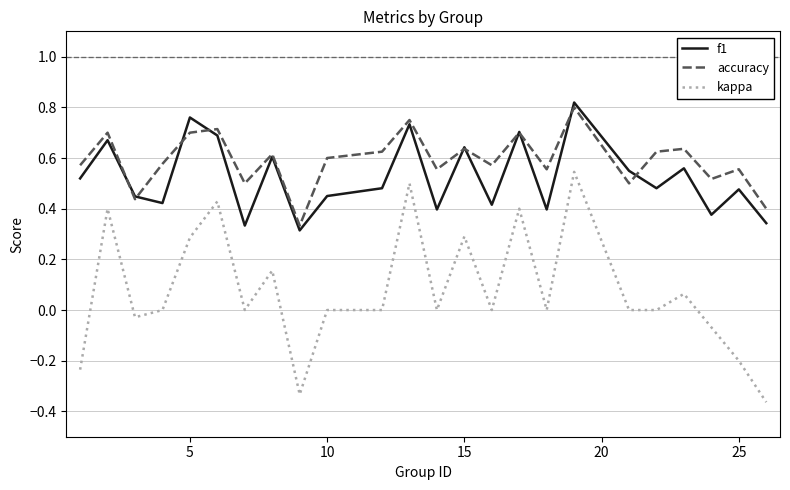

Which series has the largest total across all categories?

accuracy